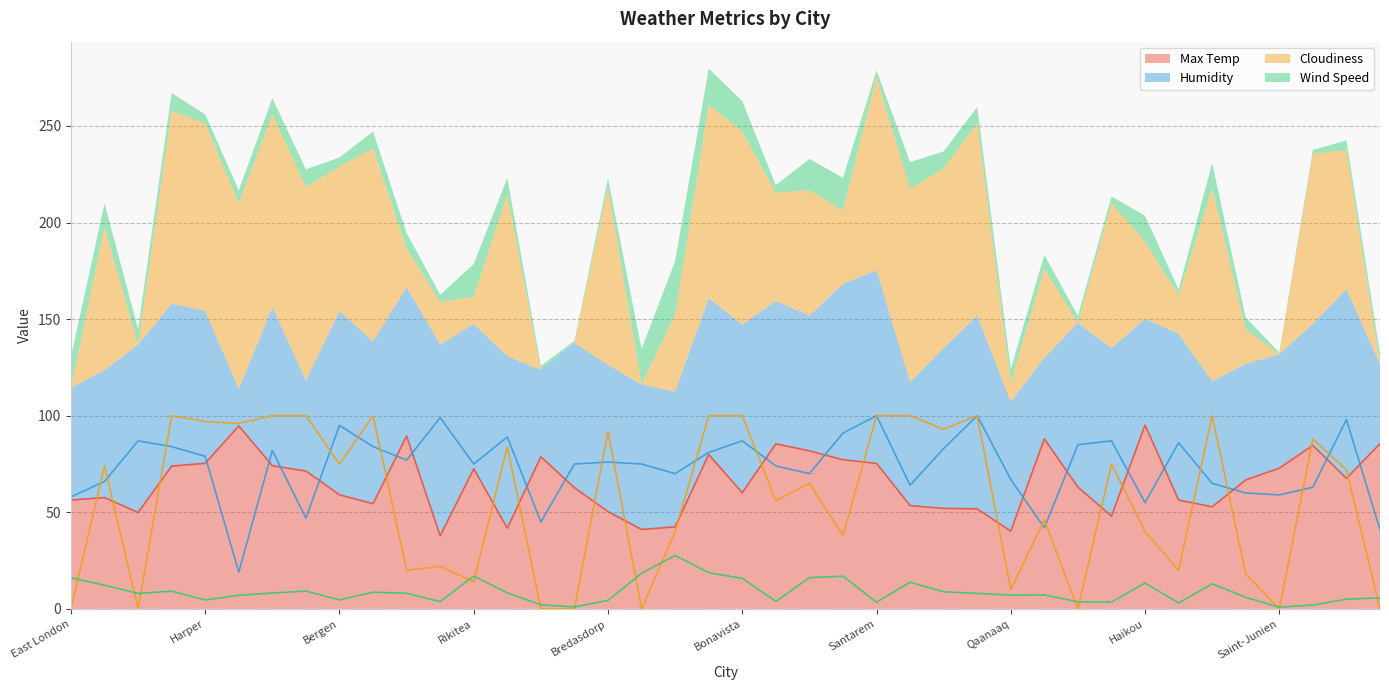

True or false: Wind Speed has more than 0 points higher than both neighbors.

True